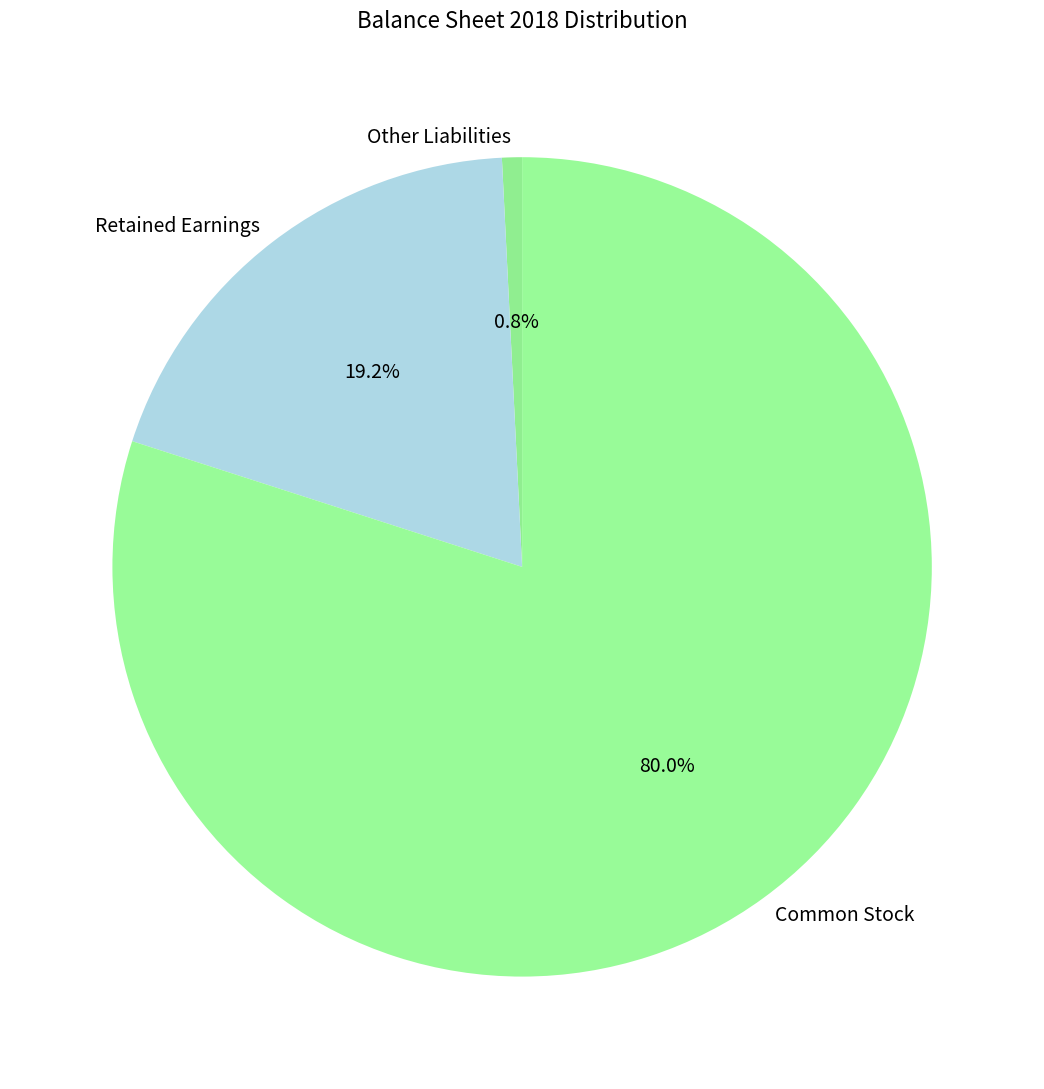

Does Common Stock account for over 50% of the chart?

Yes